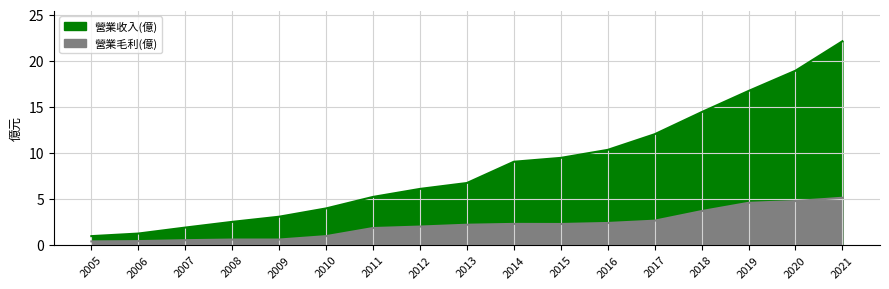

How many lines are shown in the chart?

2